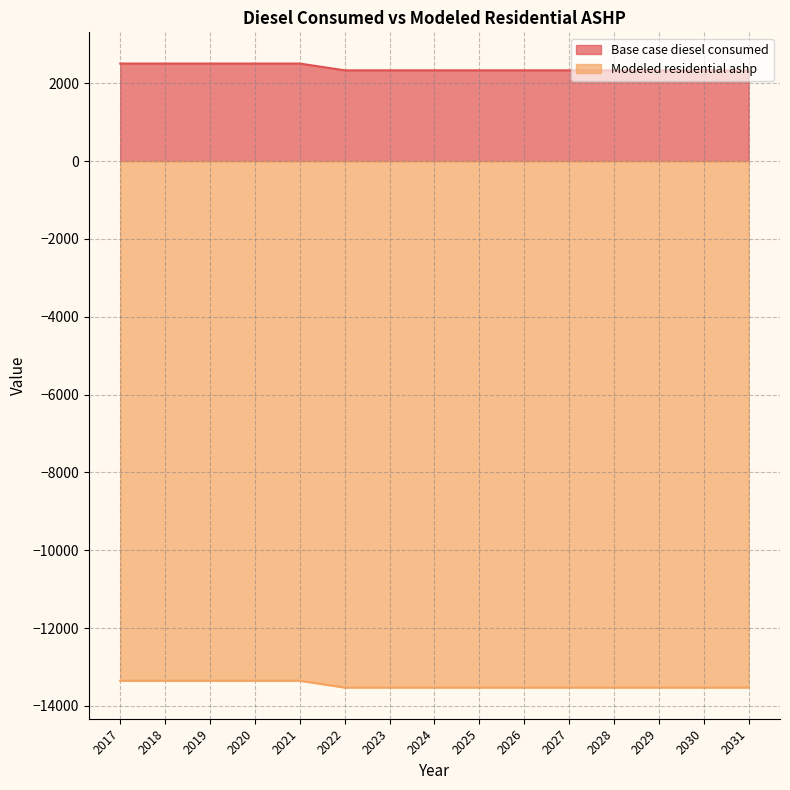

What is the total value across all series at 2028?

-11193.2